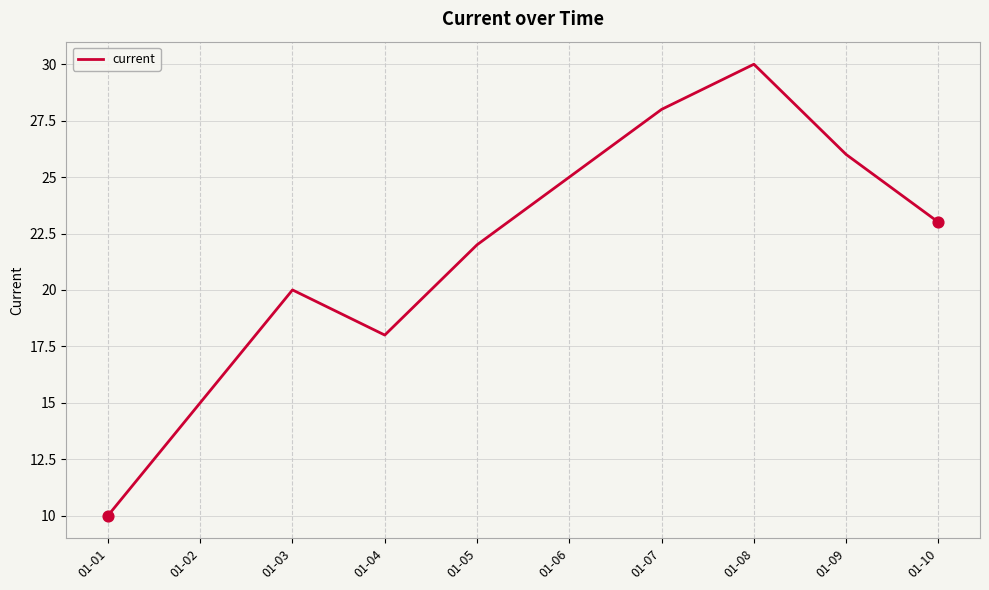

Approximately how many times larger is the value at 01-04 compared to 01-09?

0.7